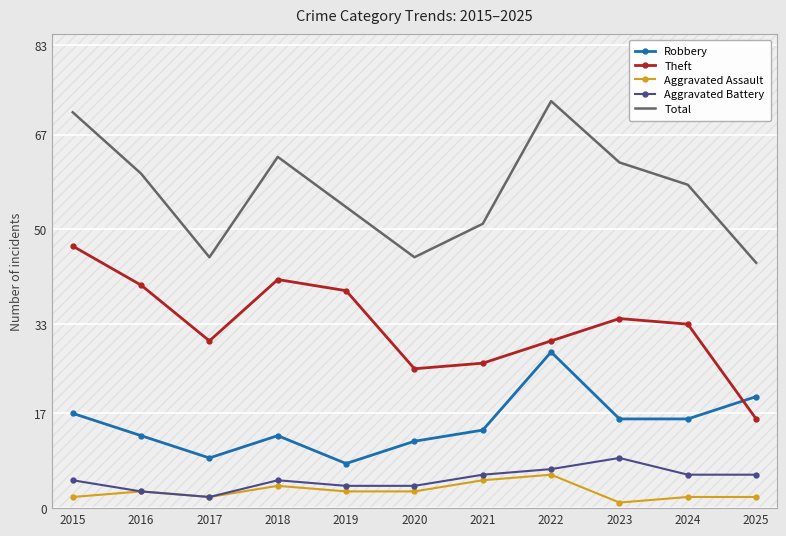

Reading right to left, transcribe all the data shown in this chart.

Robbery: 20	16	16	28	14	12	8	13	9	13	17
Theft: 16	33	34	30	26	25	39	41	30	40	47
Aggravated Assault: 2	2	1	6	5	3	3	4	2	3	2
Aggravated Battery: 6	6	9	7	6	4	4	5	2	3	5
Total: 44	58	62	73	51	45	54	63	45	60	71